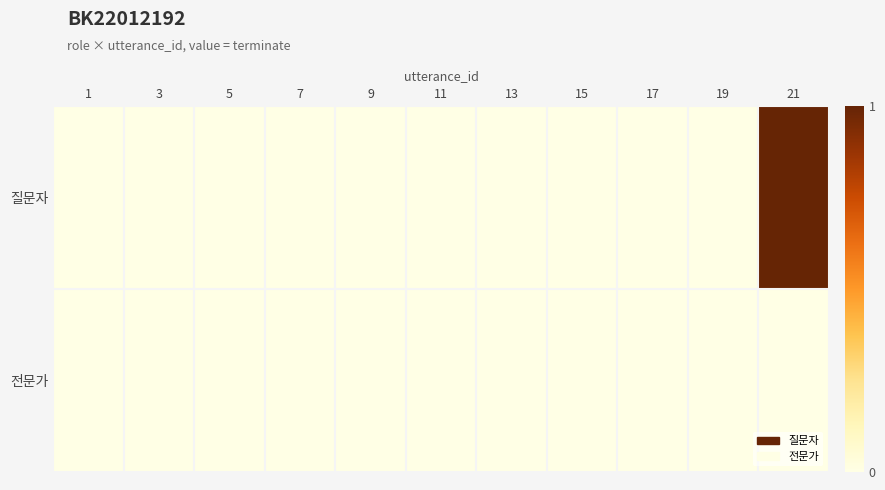

Reading right to left, list all the values displayed in this chart.

질문자: 21=1	19=0	17=0	15=0	13=0	11=0	9=0	7=0	5=0	3=0	1=0
전문가: 21=0	19=0	17=0	15=0	13=0	11=0	9=0	7=0	5=0	3=0	1=0